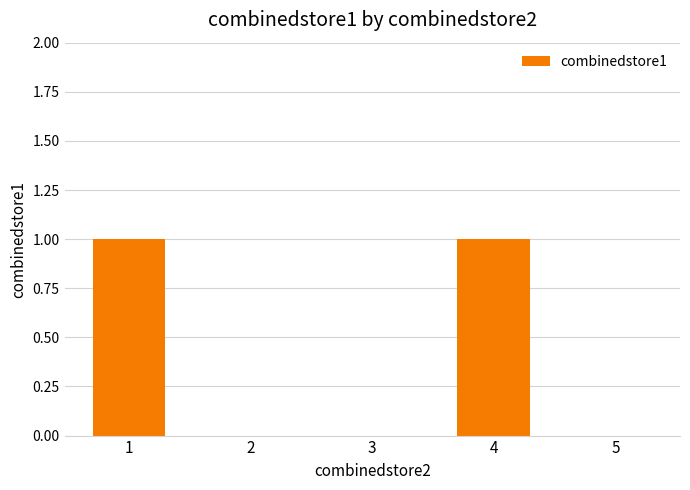

Count the values in the range 0 to 1.

5